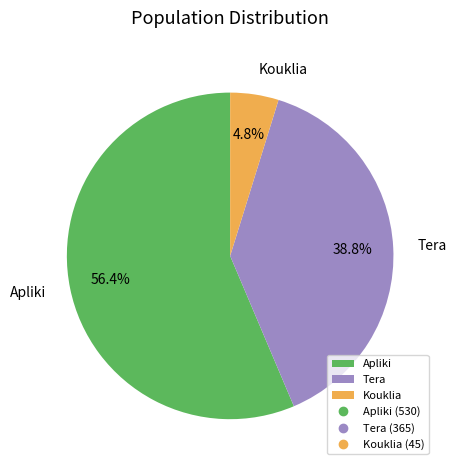

To the nearest percent, what portion does Kouklia represent?

5%